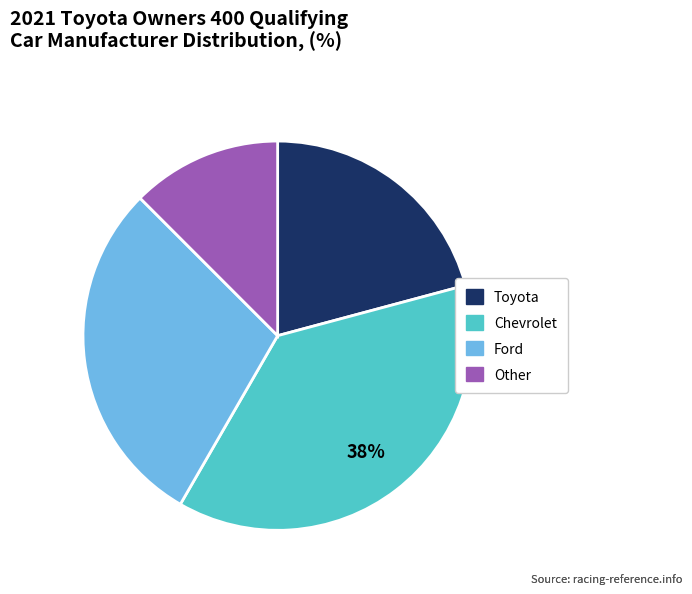

Is it true that Ford is 9% of the pie?

False